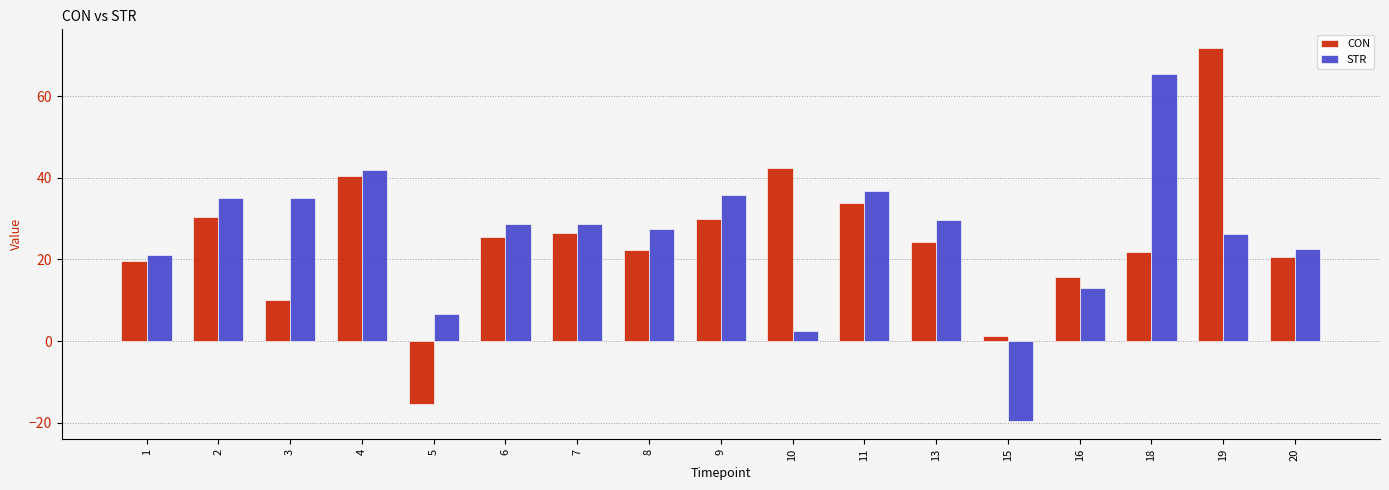

At which category is the sum across all series the highest?

19